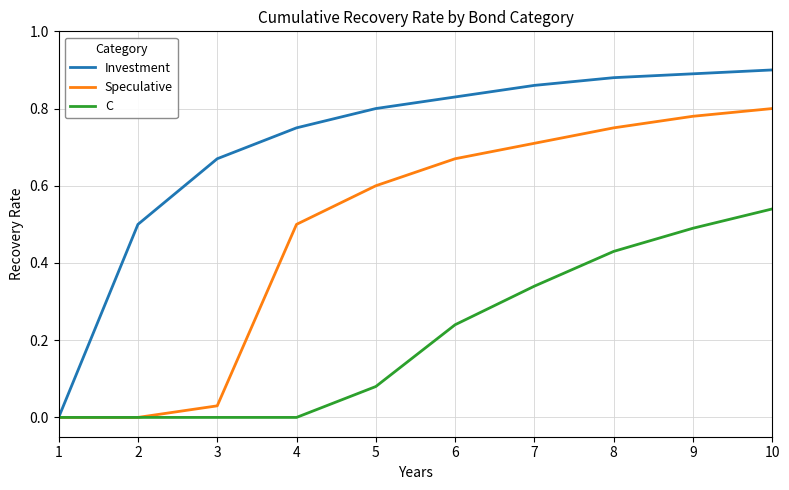

Which series has the largest range (max minus min)?

Investment